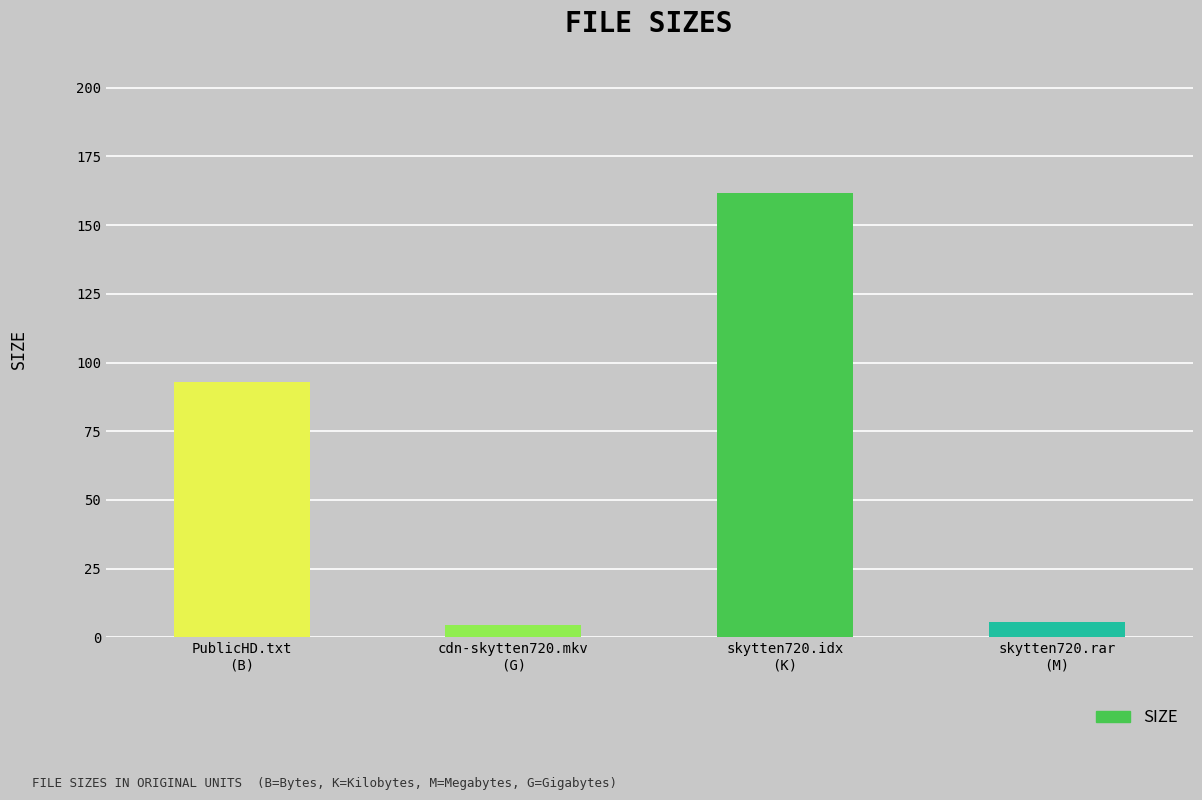

At which category does the chart reach its peak across all series?

skytten720.idx
(K)